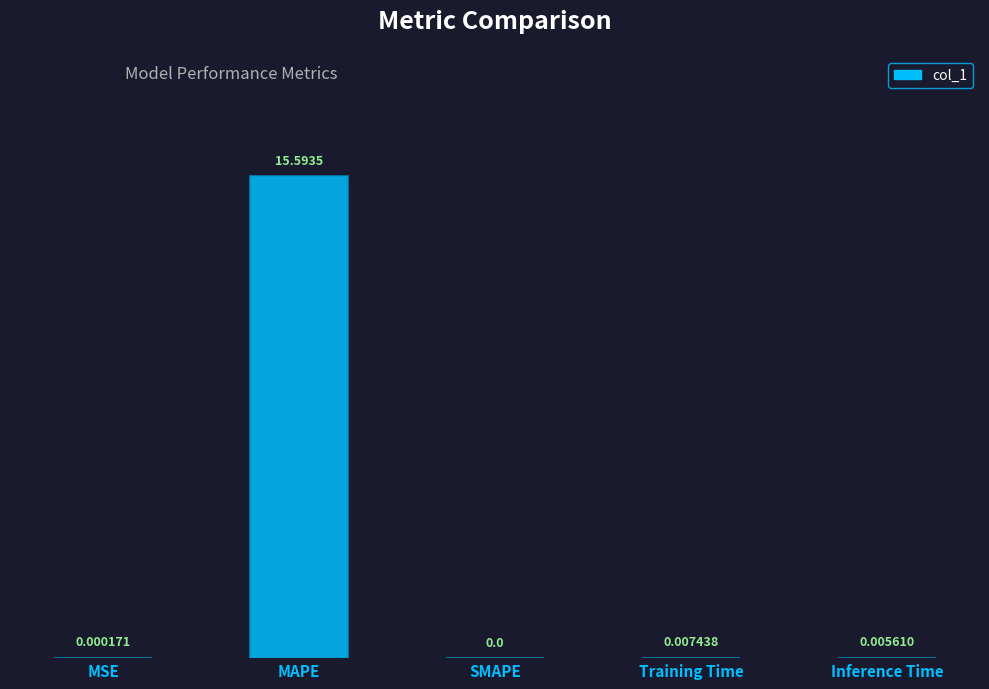

Between Inference Time and Training Time, which is larger?

Training Time